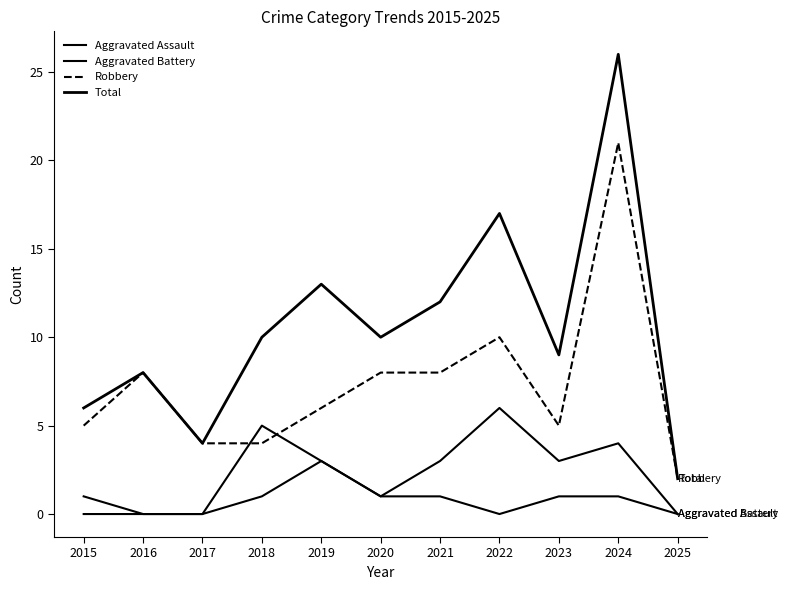

Reading left to right, transcribe all the data shown in this chart.

Aggravated Assault: 0	0	0	1	3	1	1	0	1	1	0
Aggravated Battery: 1	0	0	5	3	1	3	6	3	4	0
Robbery: 5	8	4	4	6	8	8	10	5	21	2
Total: 6	8	4	10	13	10	12	17	9	26	2